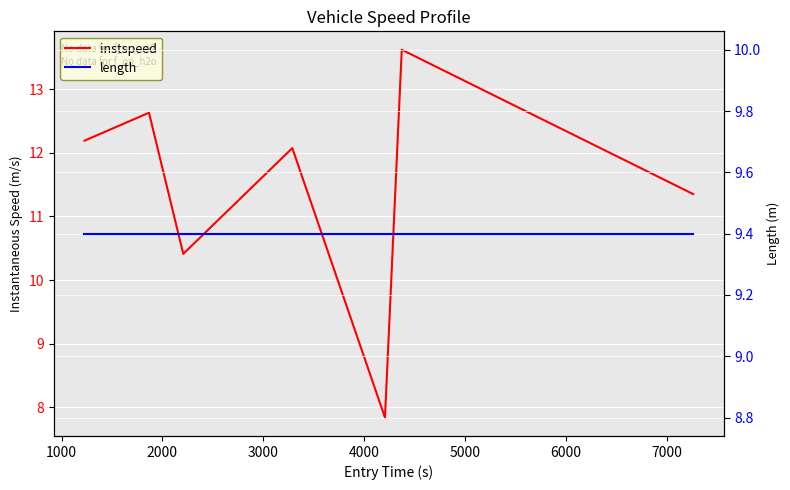

Reading right to left, what are all the values shown in this chart?

instspeed: 11.4	13.6	7.8	12.1	10.4	12.6	12.2
length: 9.4	9.4	9.4	9.4	9.4	9.4	9.4